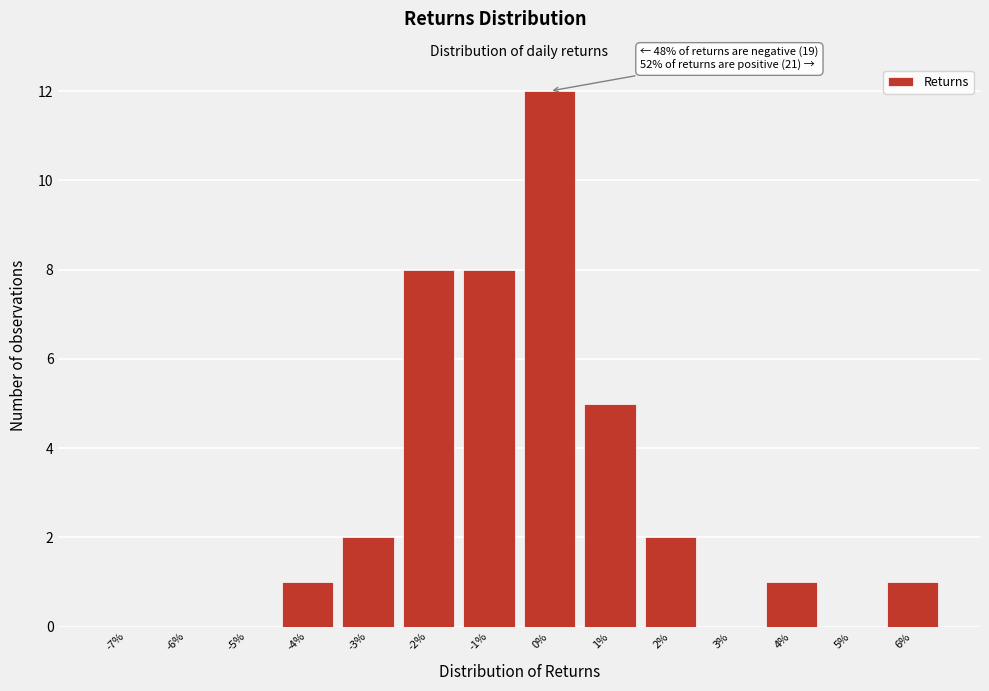

Reading left to right, transcribe all the data shown in this chart.

-7%=0	-6%=0	-5%=0	-4%=1	-3%=2	-2%=8	-1%=8	0%=12	1%=5	2%=2	3%=0	4%=1	5%=0	6%=1